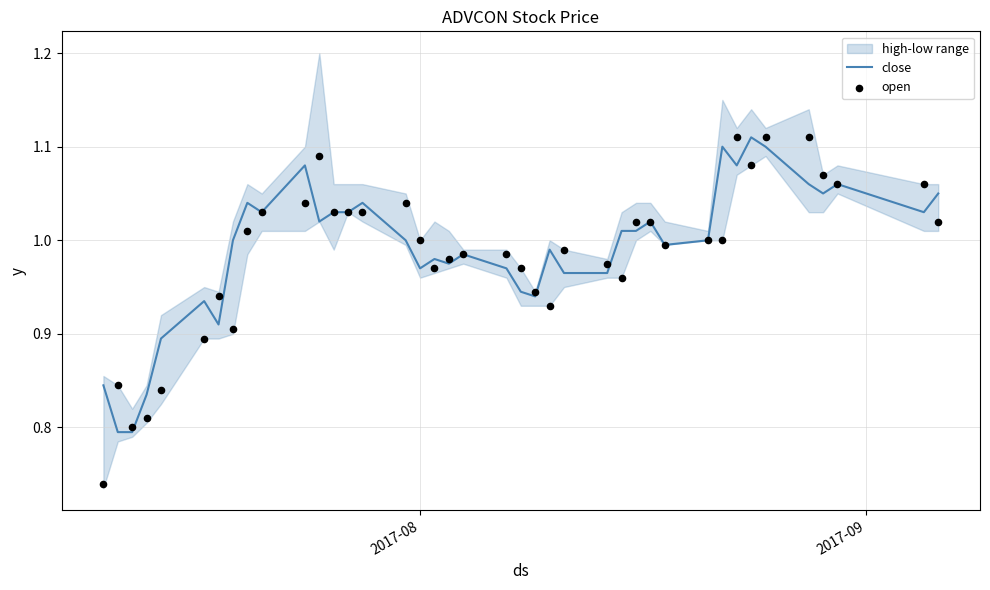

Which series has the largest Y range (max minus min)?

open